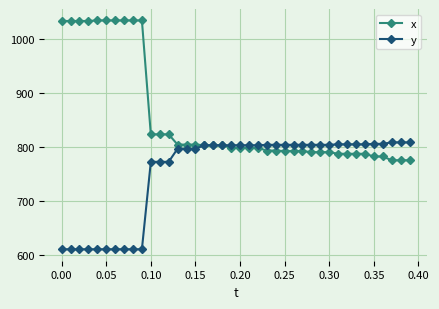

Which series has the largest total across all categories?

x